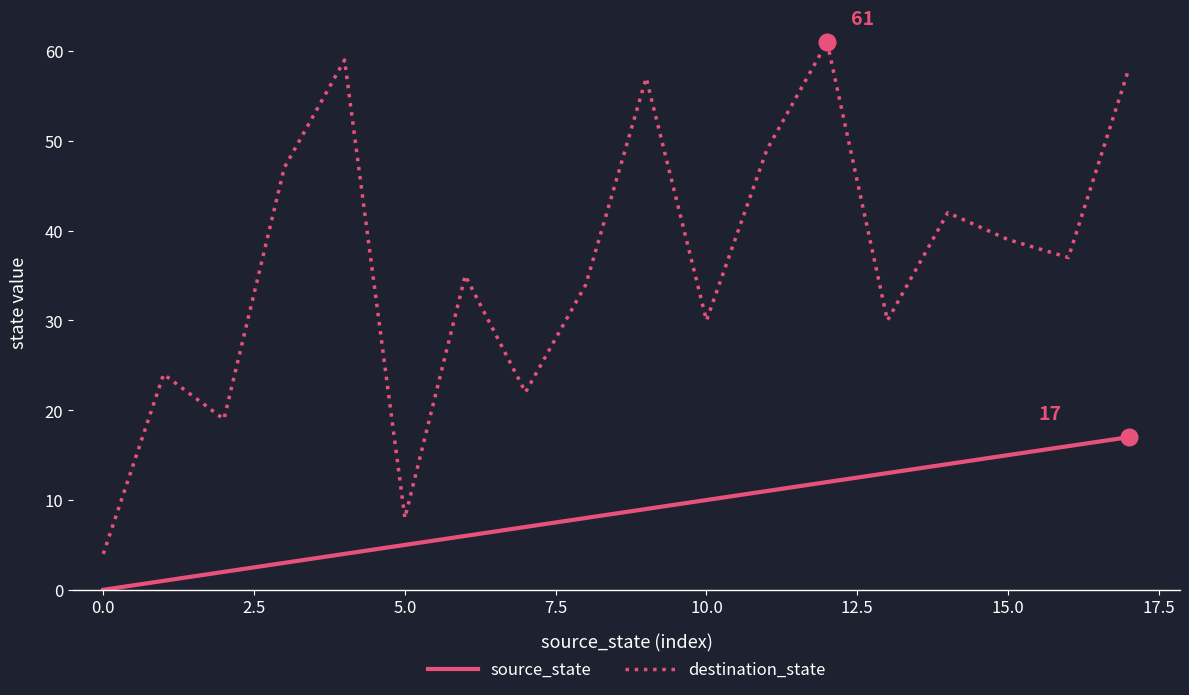

What is the average value of the destination_state series?

36